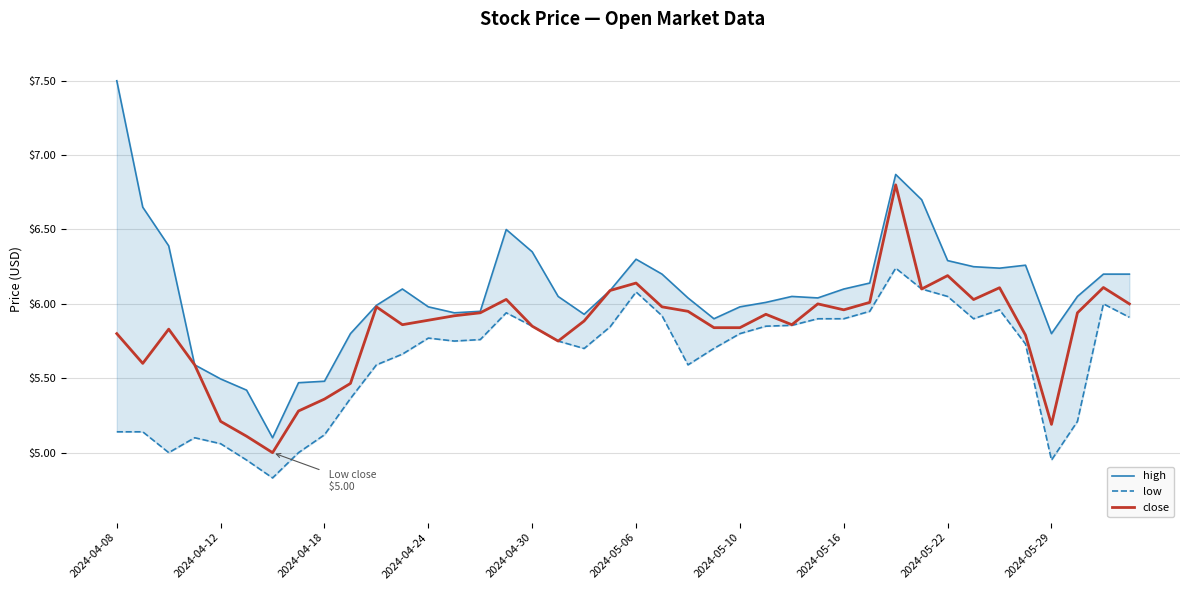

Reading left to right, what are all the values shown in this chart?

high: 7.5	6.7	6.4	5.6	5.5	5.4	5.1	5.5	5.5	5.8	6.0	6.1	6.0	5.9	6.0	6.5	6.3	6.0	5.9	6.1	6.3	6.2	6.0	5.9	6.0	6.0	6.0	6.0	6.1	6.1	6.9	6.7	6.3	6.2	6.2	6.3	5.8	6.0	6.2	6.2
low: 5.1	5.1	5.0	5.1	5.1	5.0	4.8	5.0	5.1	5.4	5.6	5.7	5.8	5.8	5.8	5.9	5.8	5.8	5.7	5.8	6.1	5.9	5.6	5.7	5.8	5.8	5.9	5.9	5.9	6.0	6.2	6.1	6.0	5.9	6.0	5.7	5.0	5.2	6.0	5.9
close: 5.8	5.6	5.8	5.6	5.2	5.1	5.0	5.3	5.4	5.5	6.0	5.9	5.9	5.9	5.9	6.0	5.9	5.8	5.9	6.1	6.1	6.0	6.0	5.8	5.8	5.9	5.9	6.0	6.0	6.0	6.8	6.1	6.2	6.0	6.1	5.8	5.2	5.9	6.1	6.0